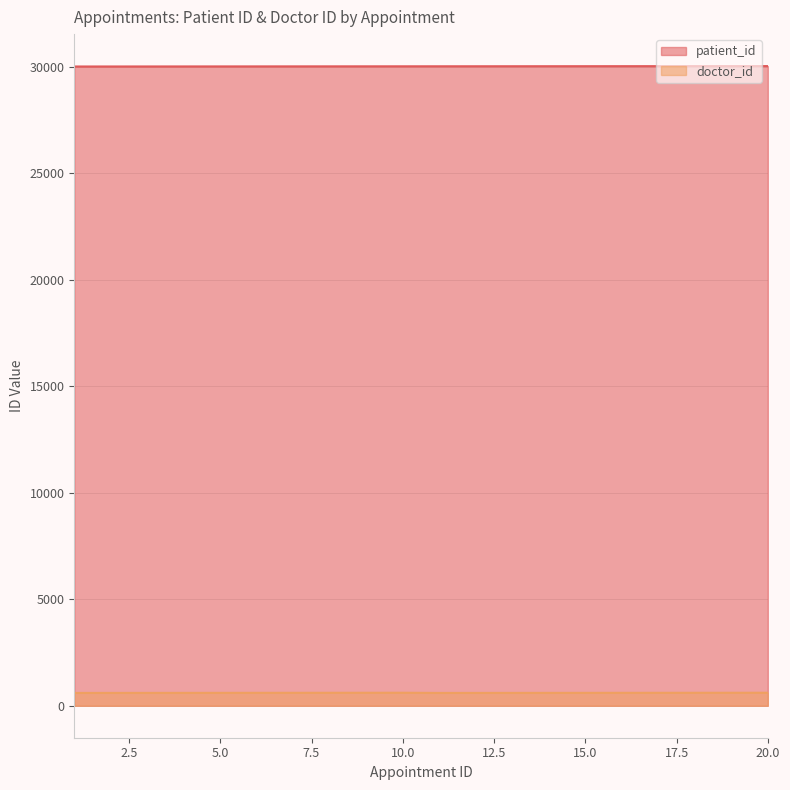

What is the total value across all series at 14?

30618